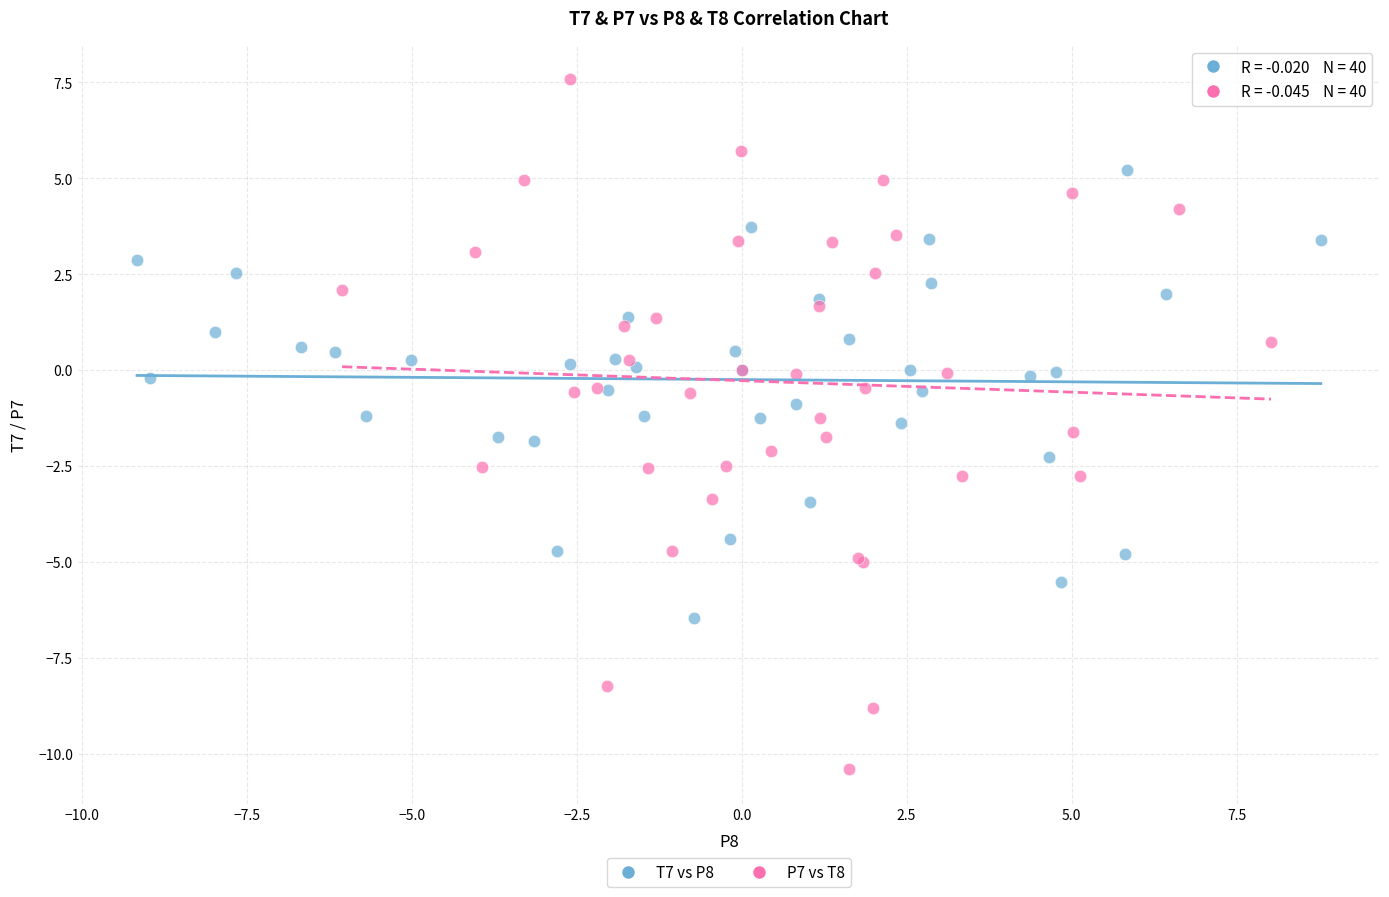

Which series contains the lowest Y value?

P7 vs T8